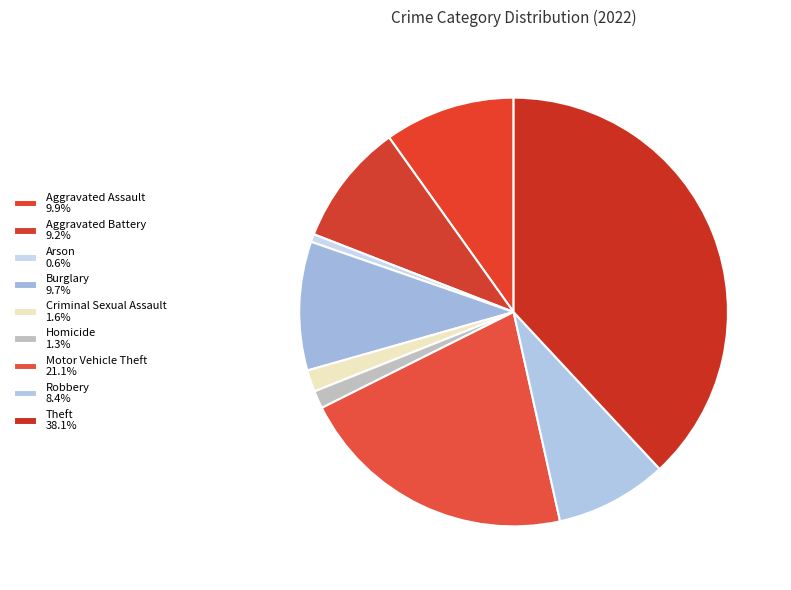

Is Homicide the majority of the pie?

No